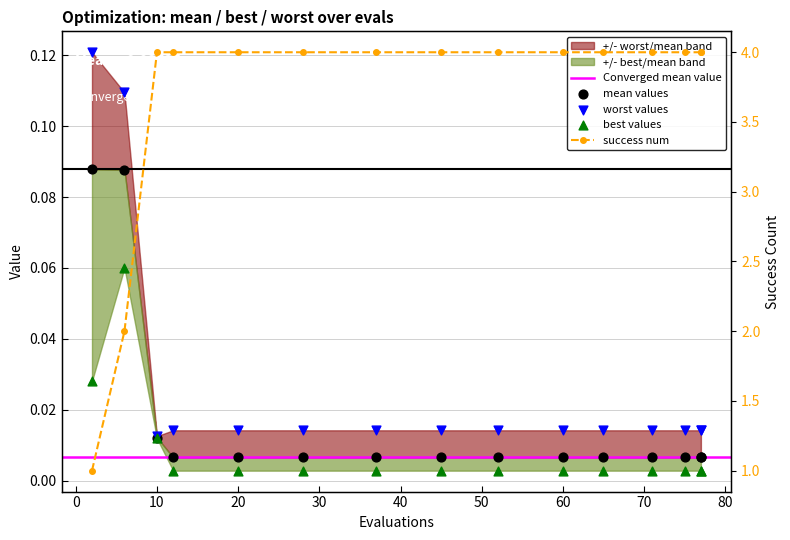

Which series has the largest Y range (max minus min)?

success num